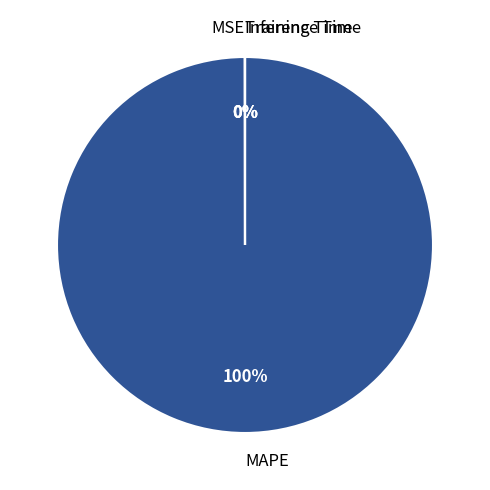

Which slice is the largest?

MAPE